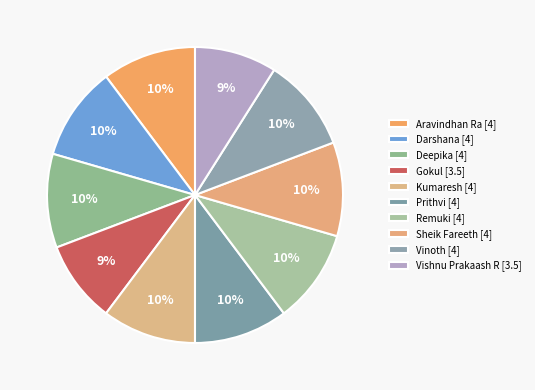

Approximately how many times larger is the value at Sheik Fareeth compared to Vishnu Prakaash R?

1.1